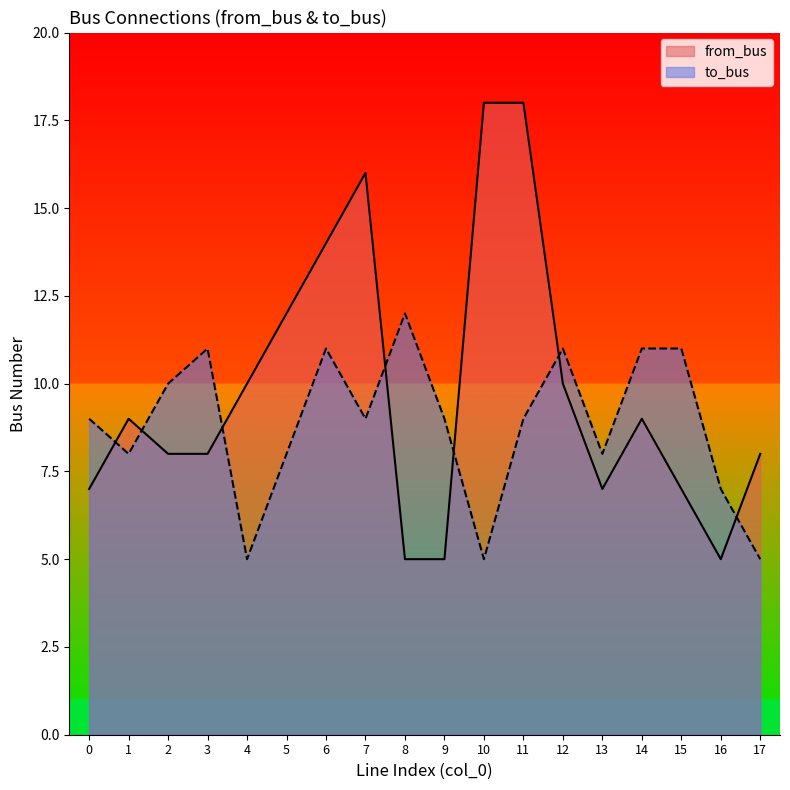

After their last crossing, which series has the higher values: from_bus or to_bus?

from_bus